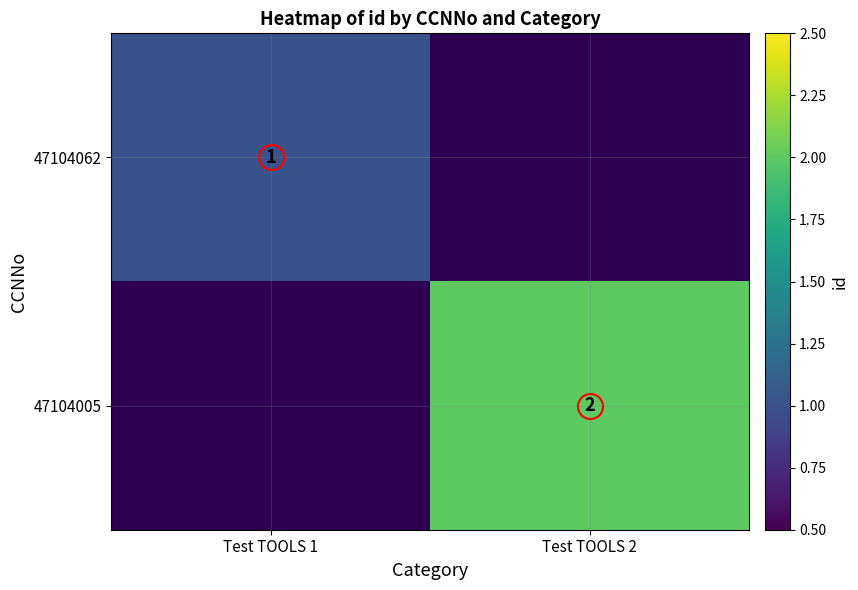

Which category has the highest value in the 47104062 series?

Test TOOLS 1